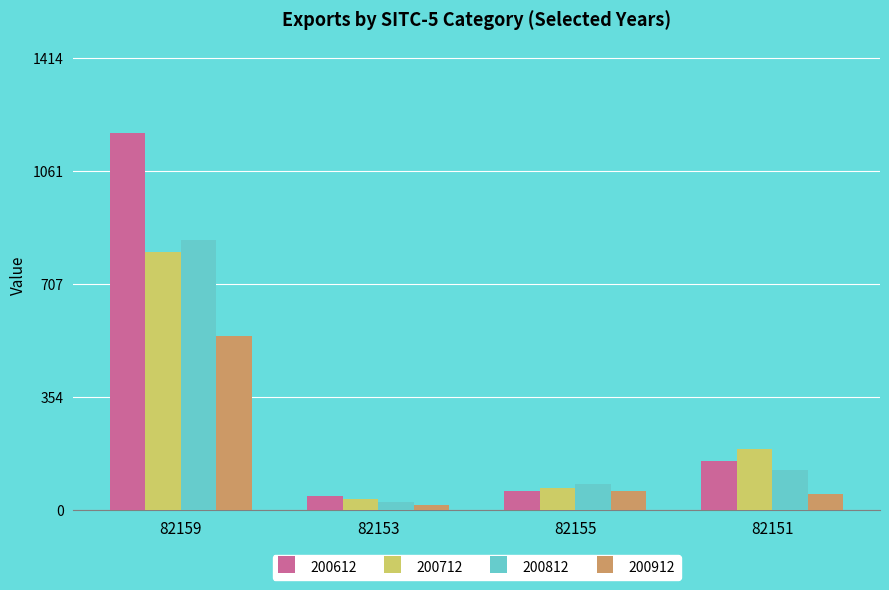

What are all the series names shown in the legend?

200612, 200712, 200812, 200912